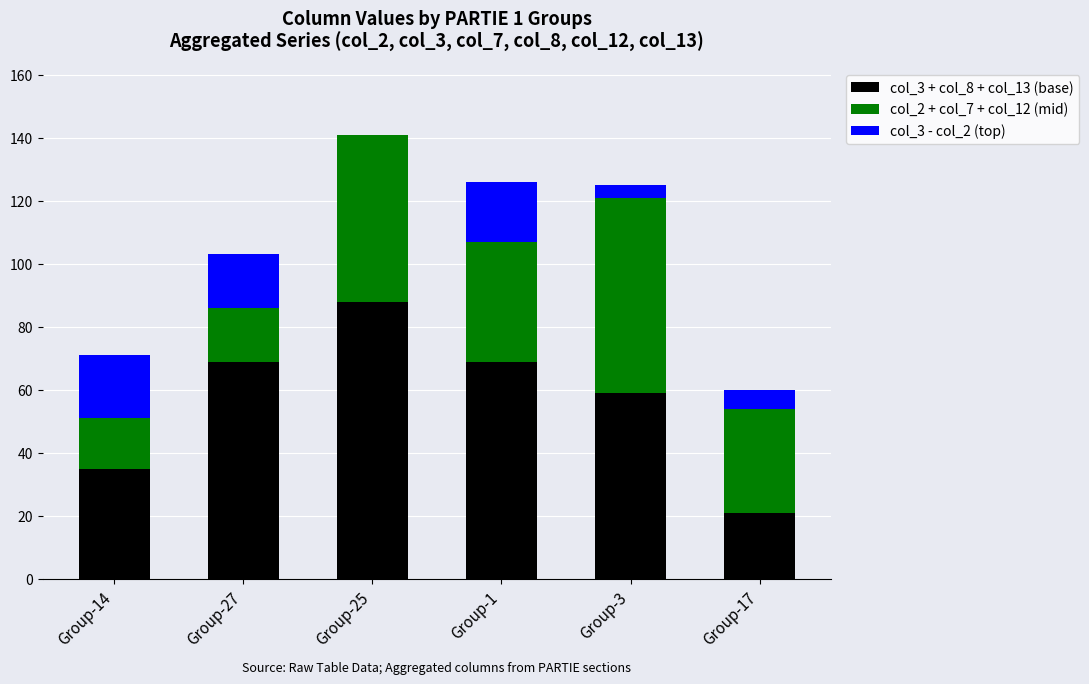

At which category is the sum across all series the highest?

Group-25